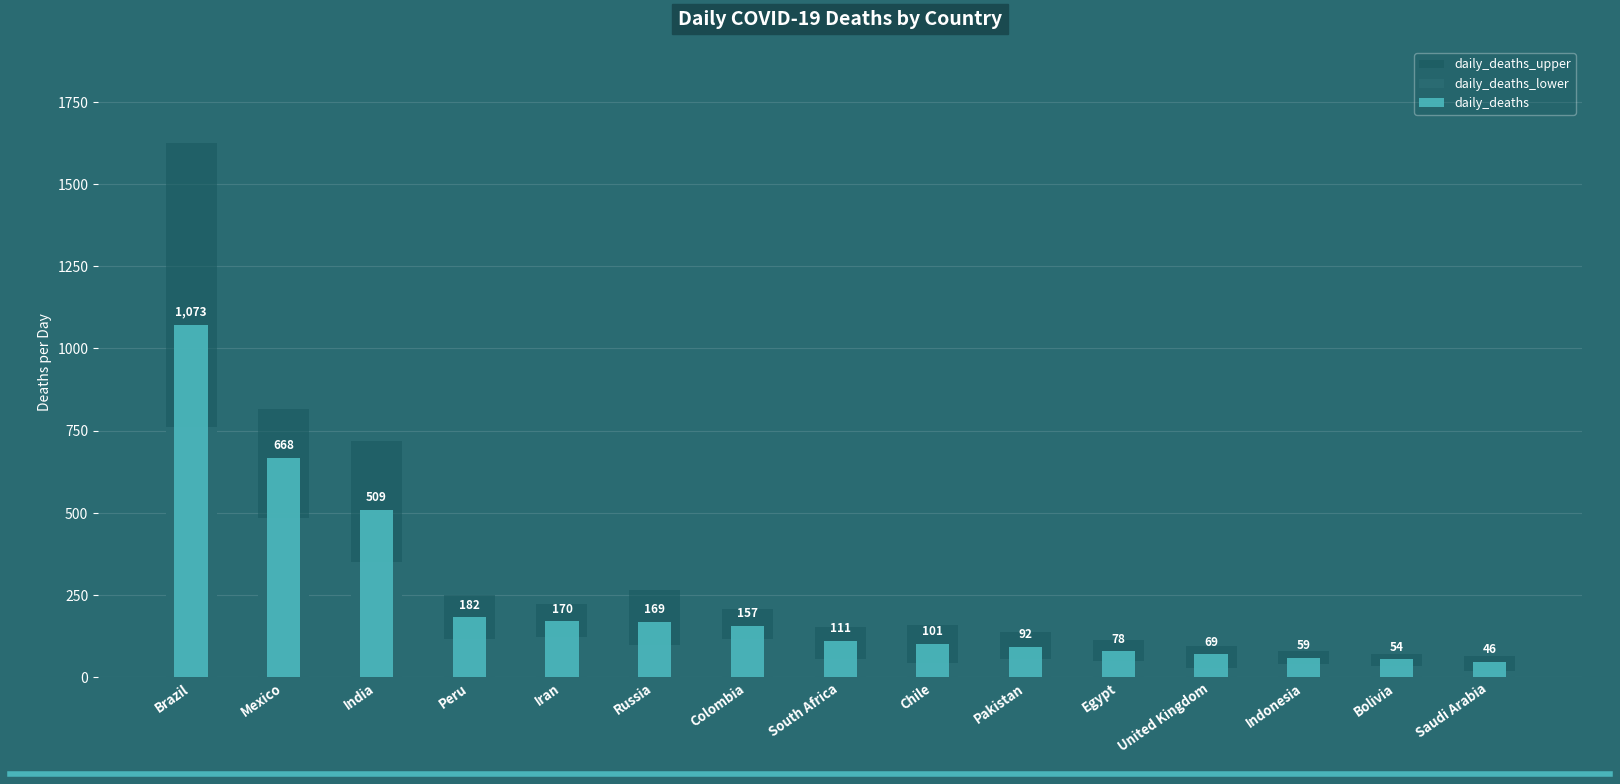

At which label does daily_deaths first exceed 111?

Brazil